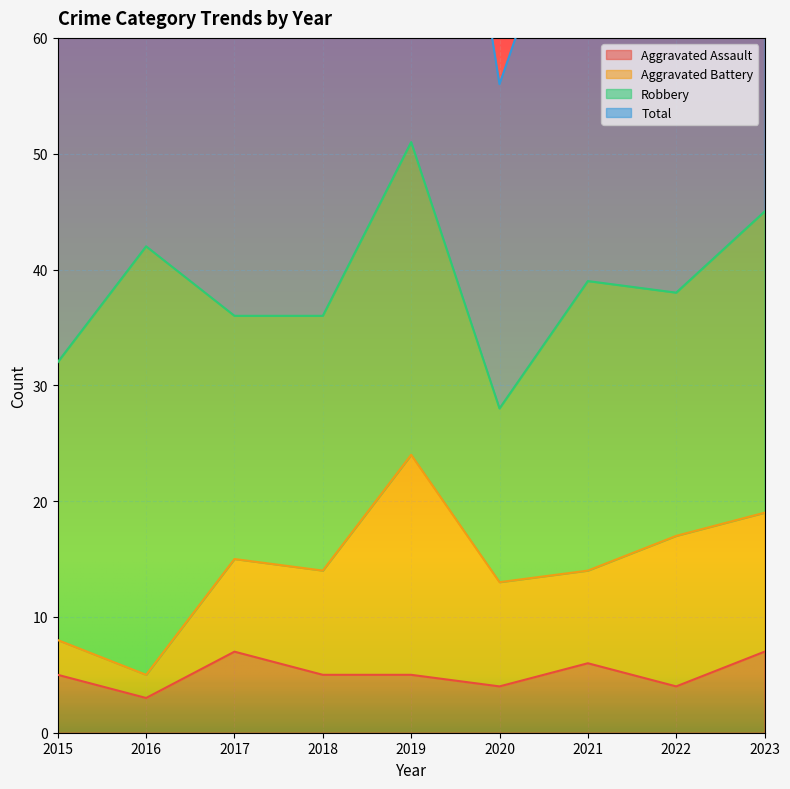

What is the sum of the Aggravated Assault values at 2017 and 2023?

14